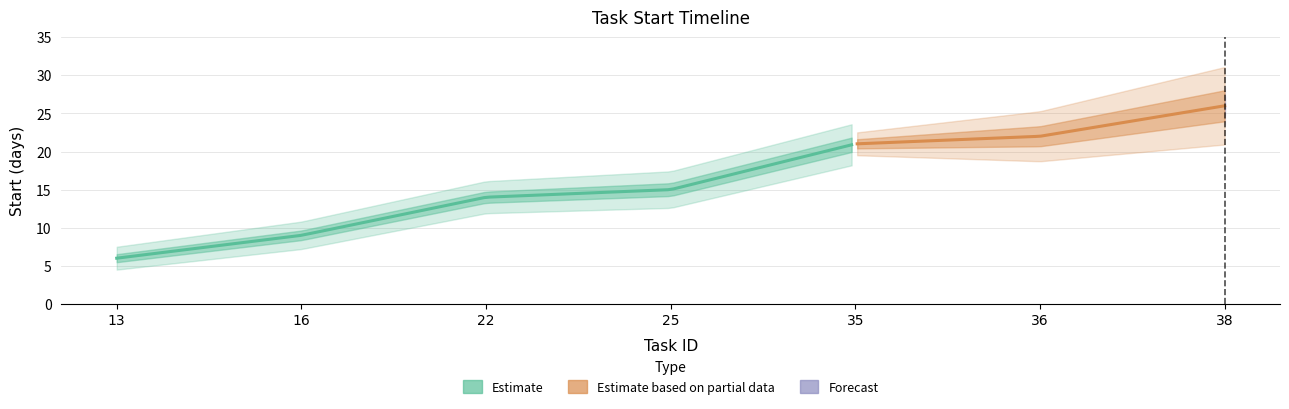

Rank the categories by value from highest to lowest.

38, 36, 35, 25, 22, 16, 13